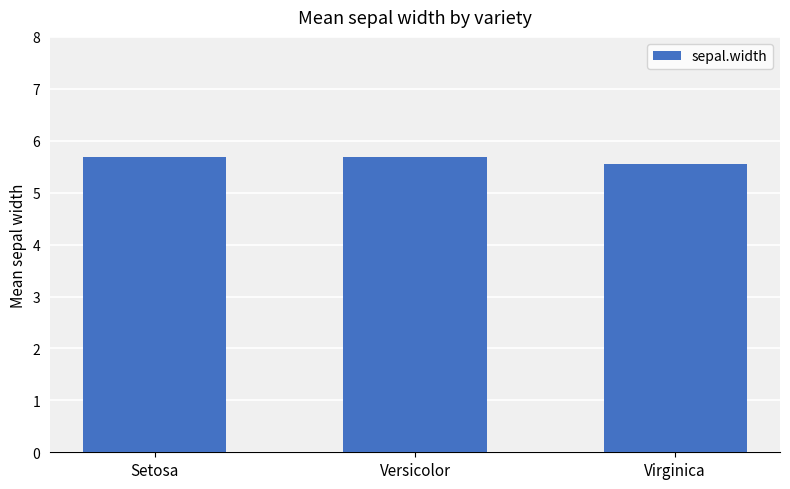

What position from the left is Versicolor?

2